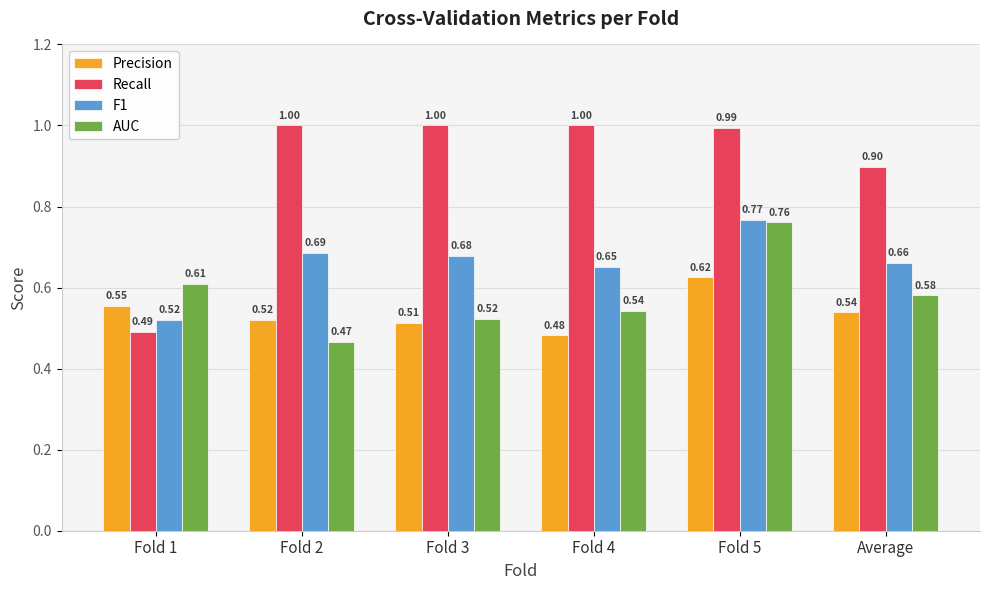

Which series has the largest total across all categories?

Recall